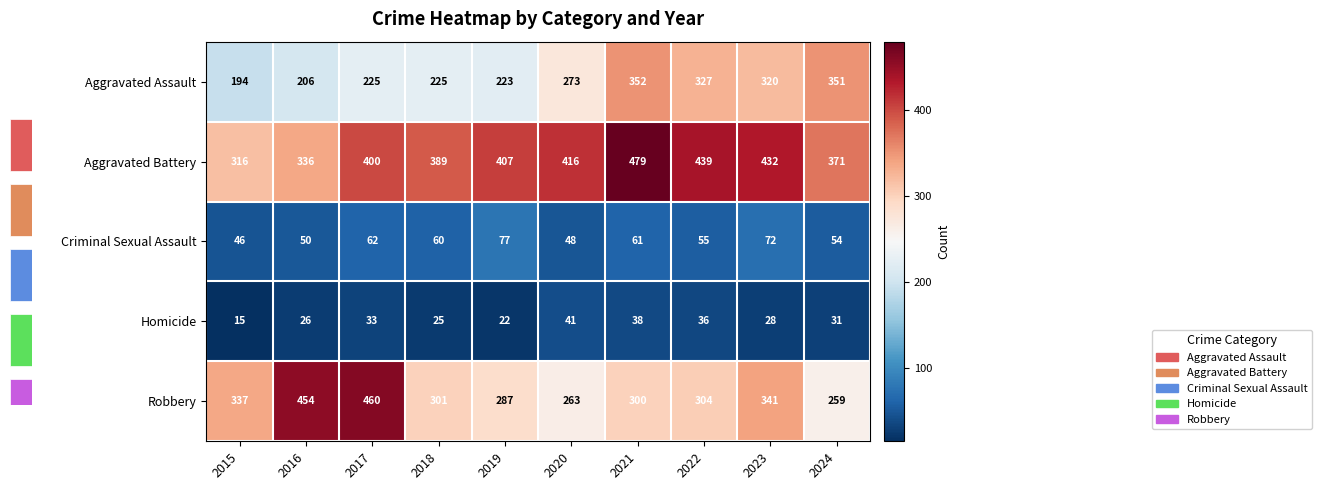

How many categories are shown in the chart?

10